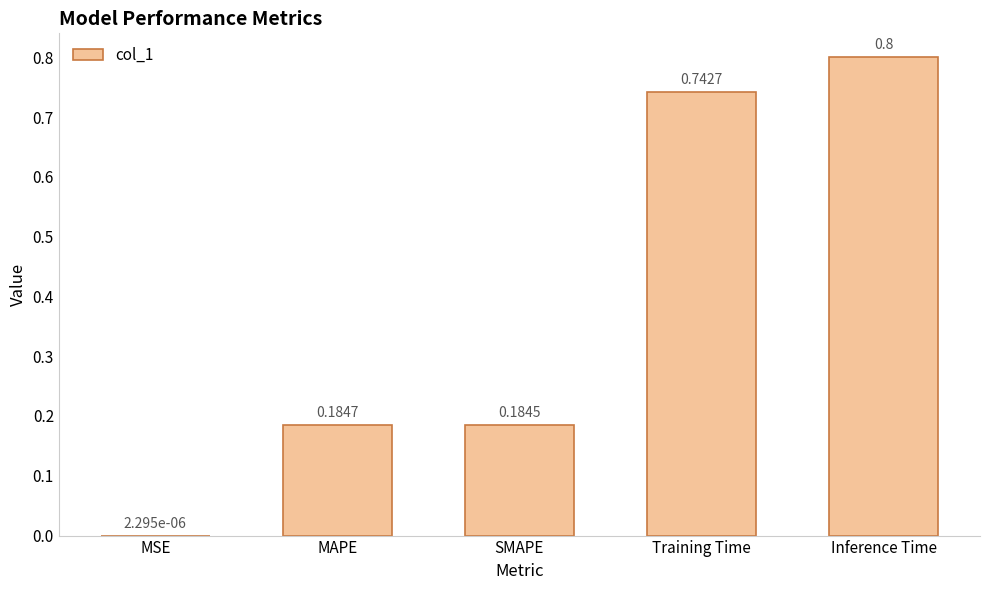

What is the sum of all values?

1.9